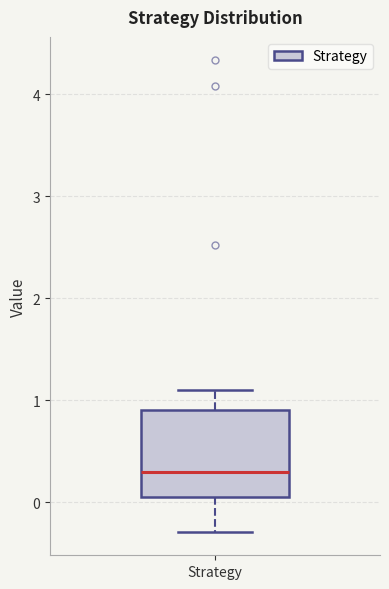

Where does the lower whisker of the box for Strategy end on the y-axis? The values are not printed on the chart, so give them approximately, as read against the axis.

-0.3